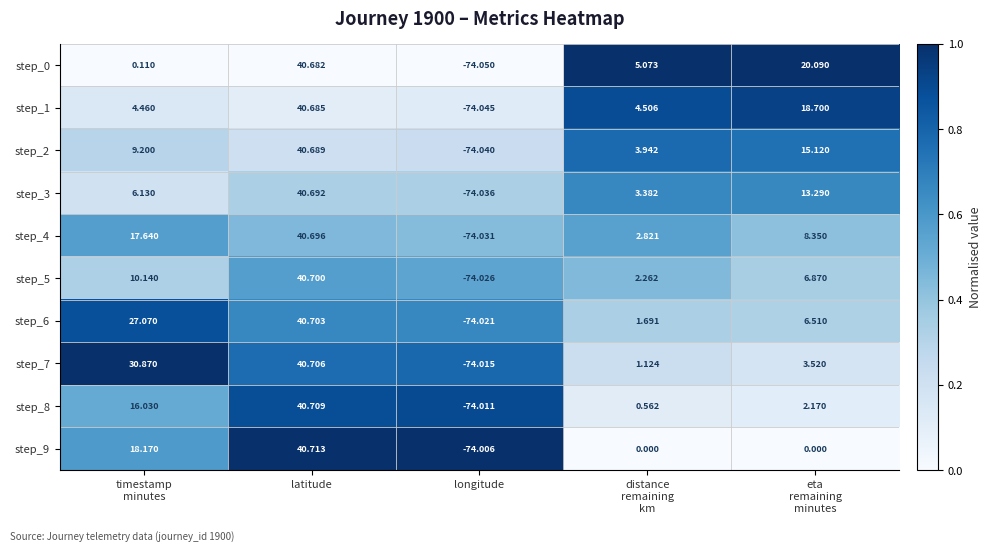

Which series has the largest total across all categories?

step_7